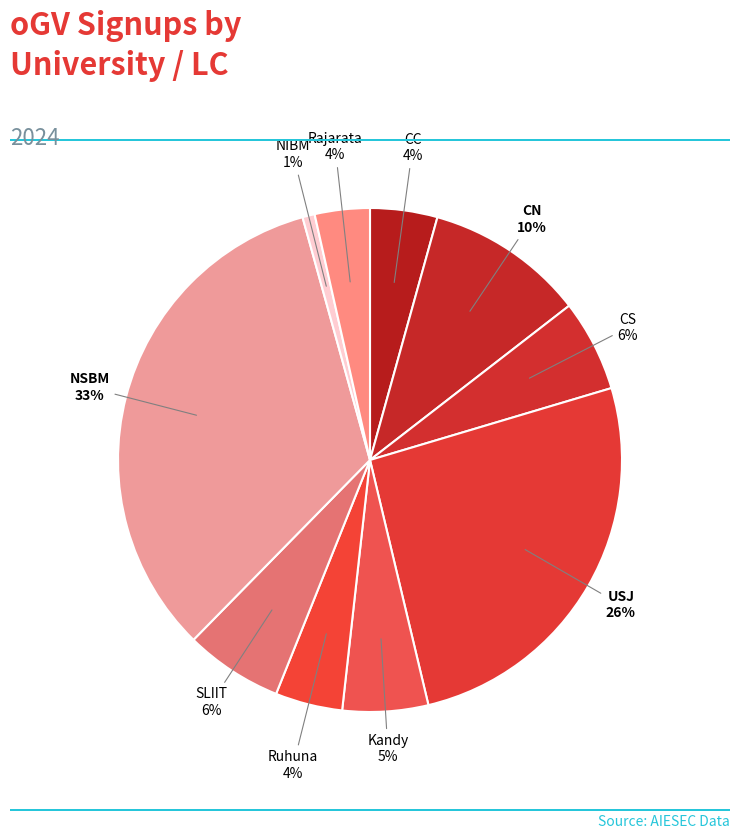

What percentage is the USJ slice, to the nearest percent?

26%